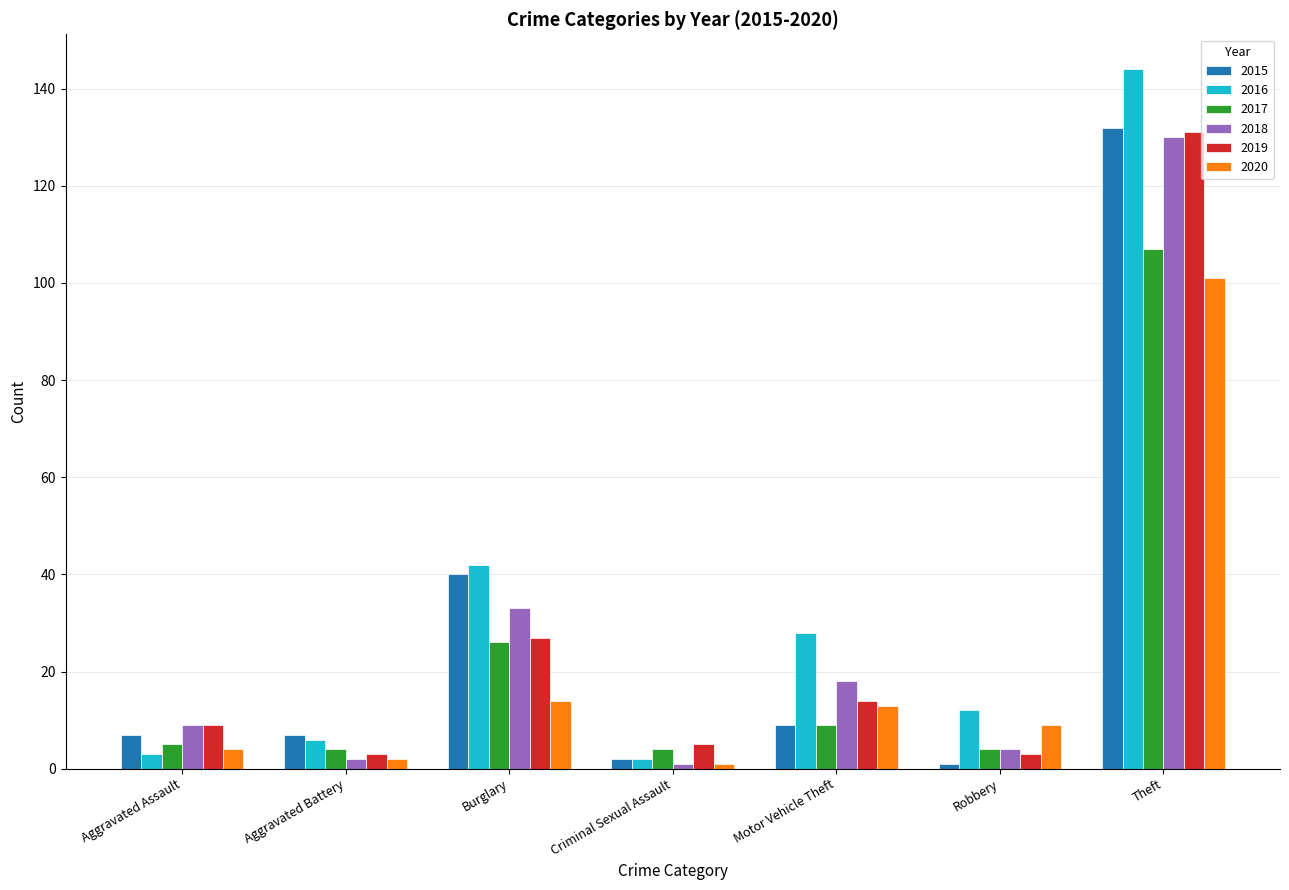

What is the difference between the highest and lowest values at Motor Vehicle Theft?

19